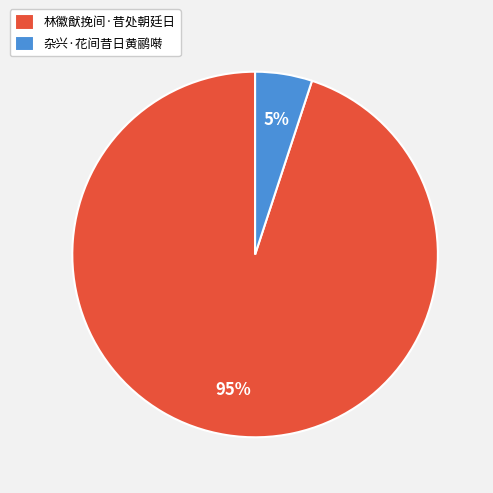

Is 林徽猷挽间·昔处朝廷日 the majority of the pie?

Yes